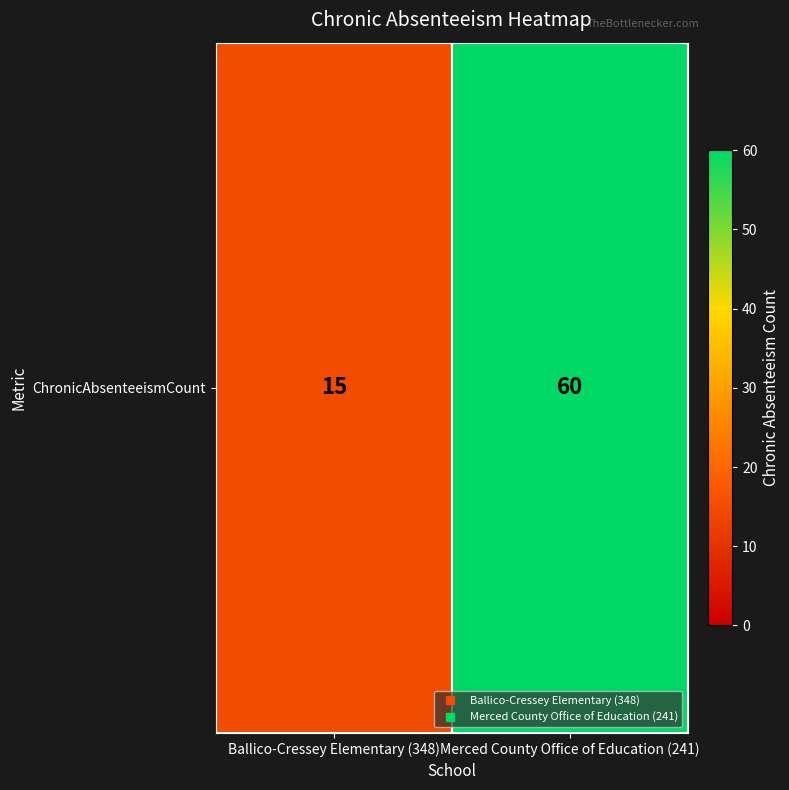

Which category has the highest value across all series?

Merced County Office of Education (241)